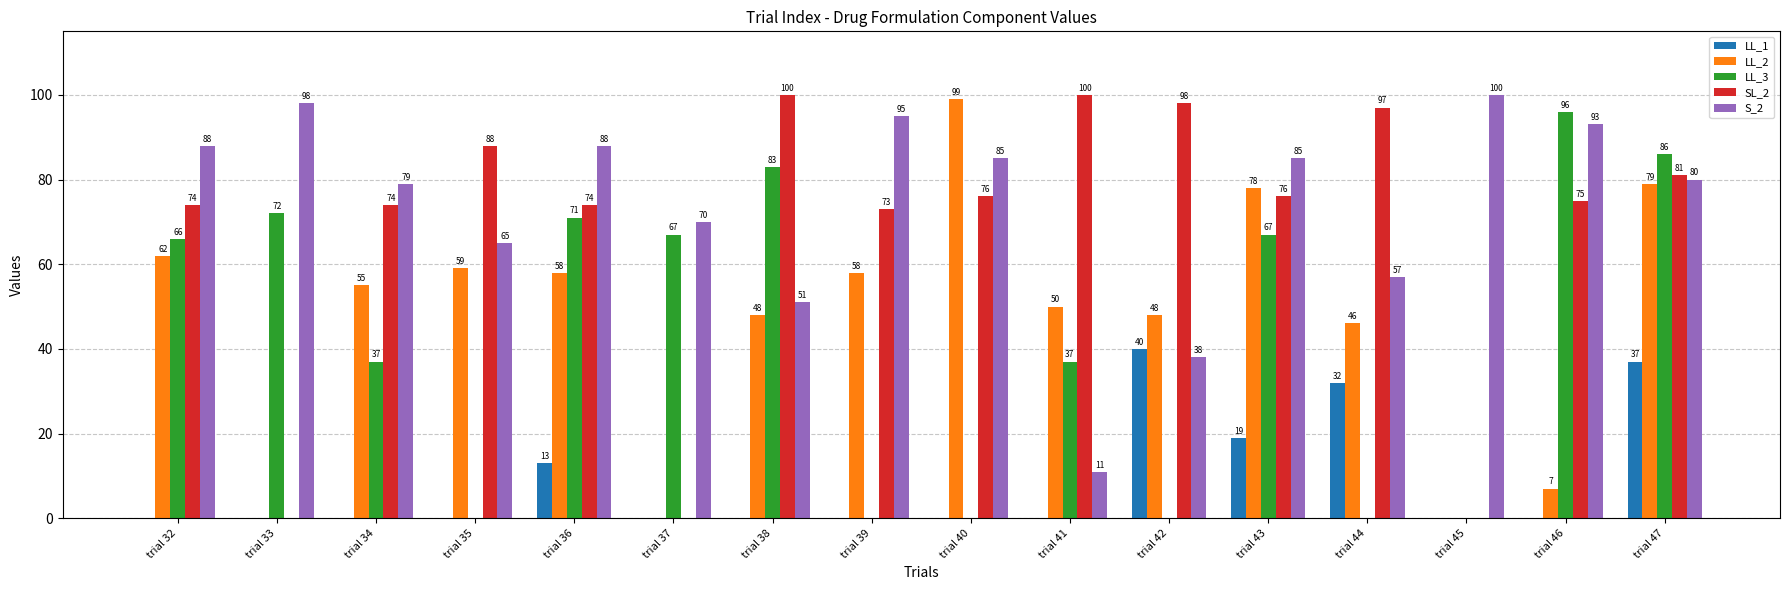

Reading left to right, list all the values displayed in this chart.

LL_1: 0	0	0	0	13	0	0	0	0	0	40	19	32	0	0	37
LL_2: 62	0	55	59	58	0	48	58	99	50	48	78	46	0	7	79
LL_3: 66	72	37	0	71	67	83	0	0	37	0	67	0	0	96	86
SL_2: 74	0	74	88	74	0	100	73	76	100	98	76	97	0	75	81
S_2: 88	98	79	65	88	70	51	95	85	11	38	85	57	100	93	80